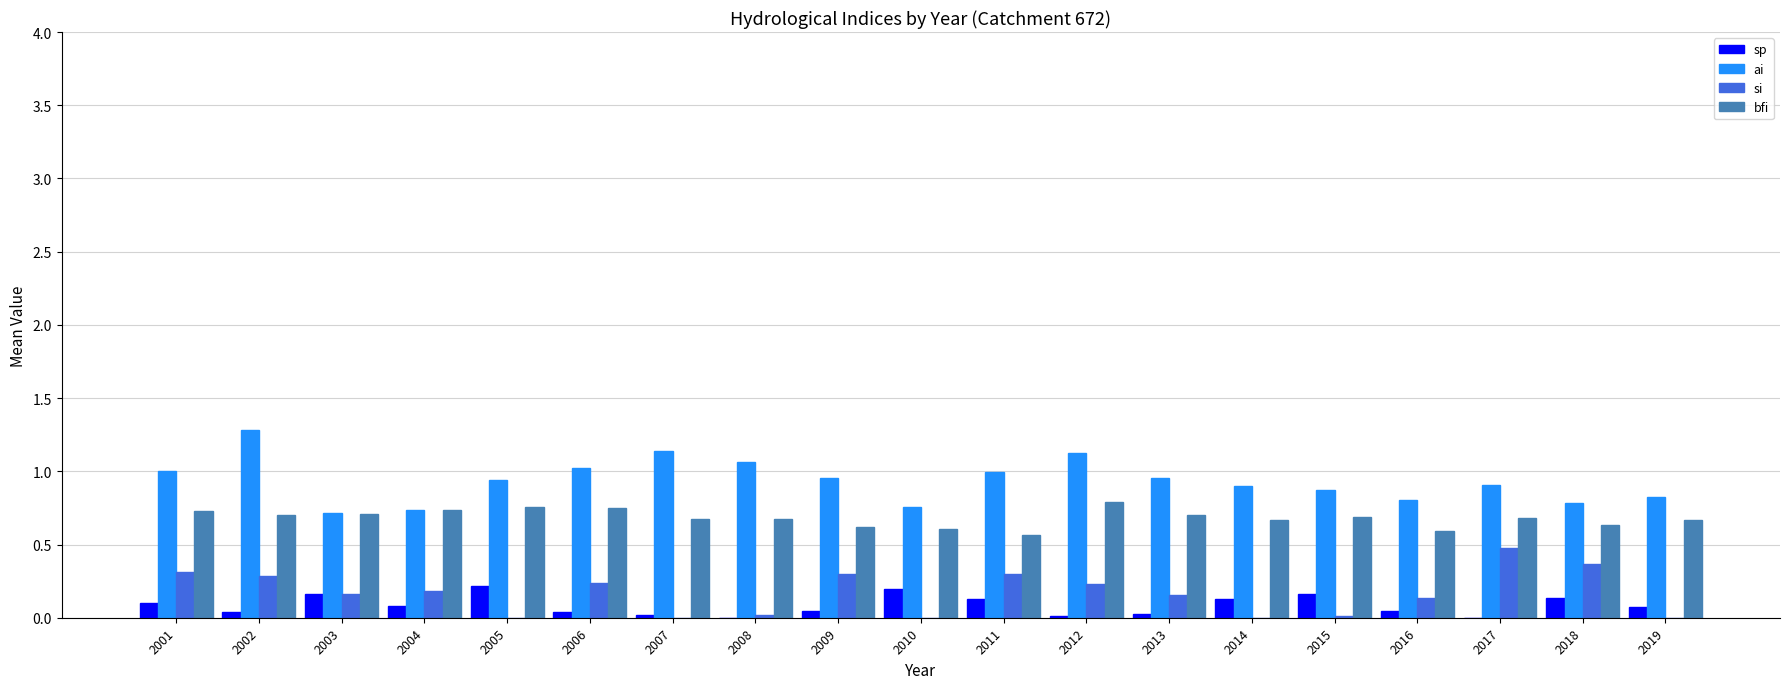

What is the difference between the maximum and minimum values in the sp series?

0.2